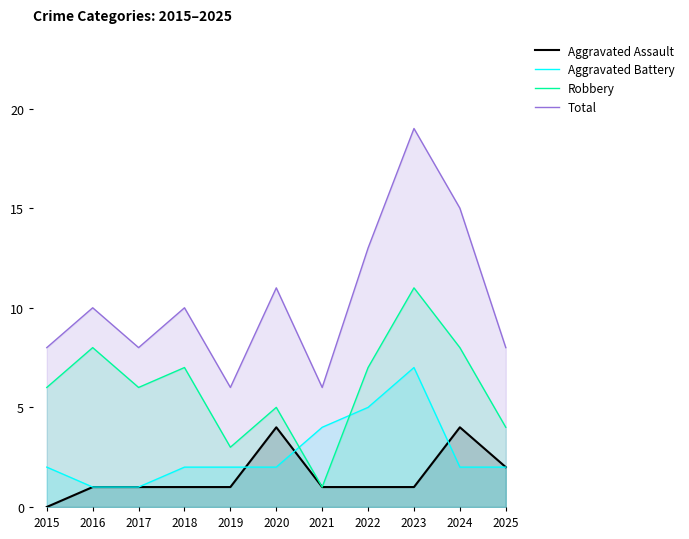

How many values in the Aggravated Assault series exceed 1?

3